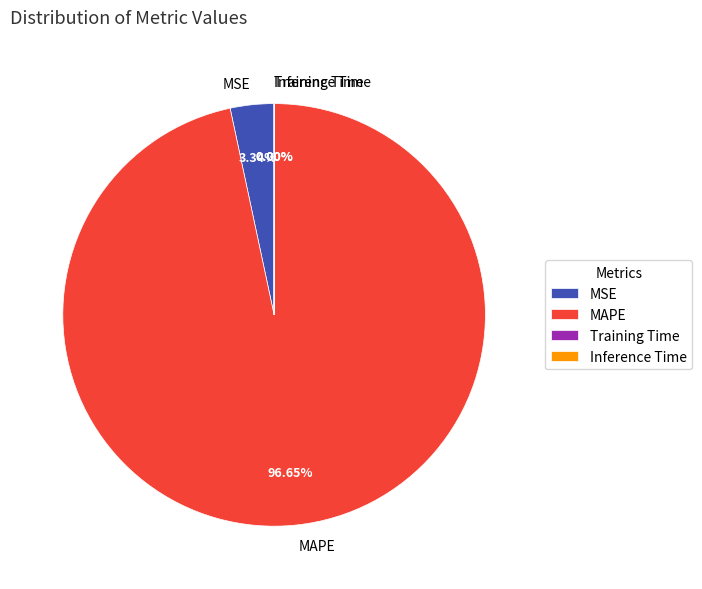

Approximately how many times larger is the value at MAPE compared to MSE?

28.9